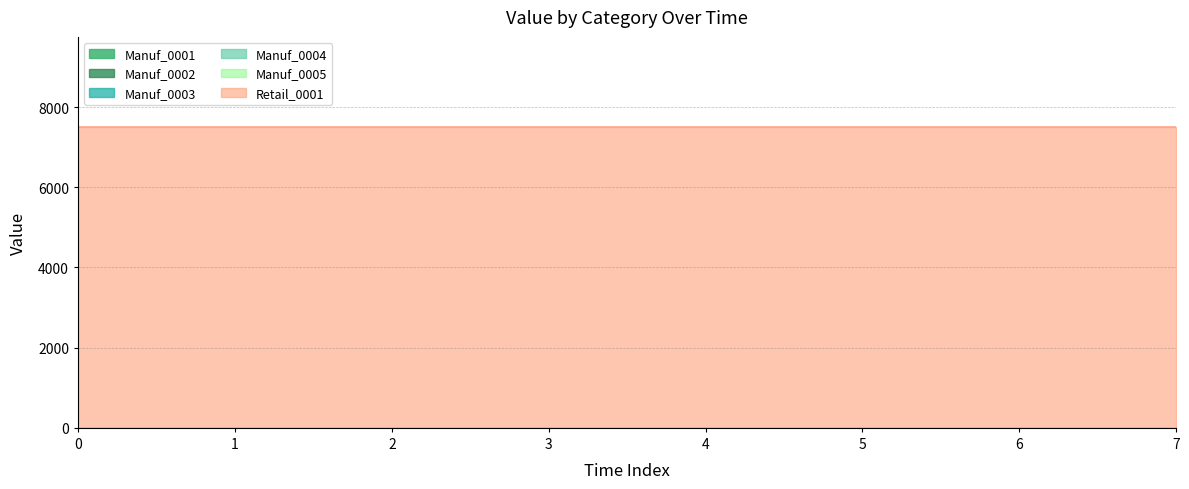

What is the sum of the Retail_0001 values at 6 and 3?

15000